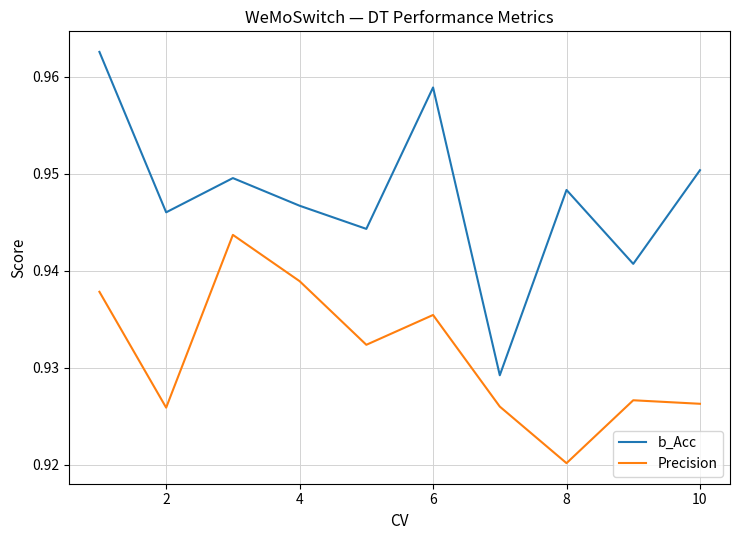

Which series has the largest range (max minus min)?

b_Acc